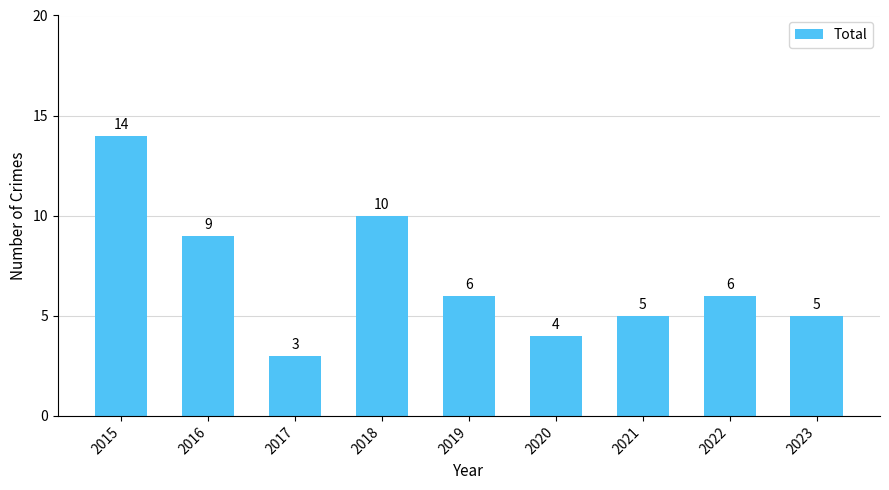

True or false: the data shows 6 at 2022.

True